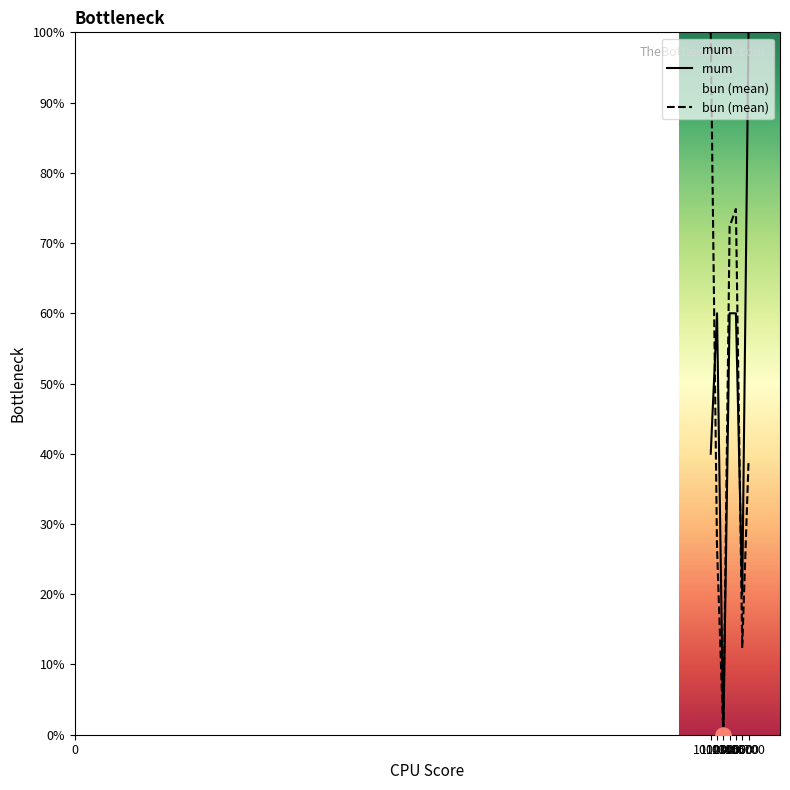

Which series contains the lowest Y value?

rnum